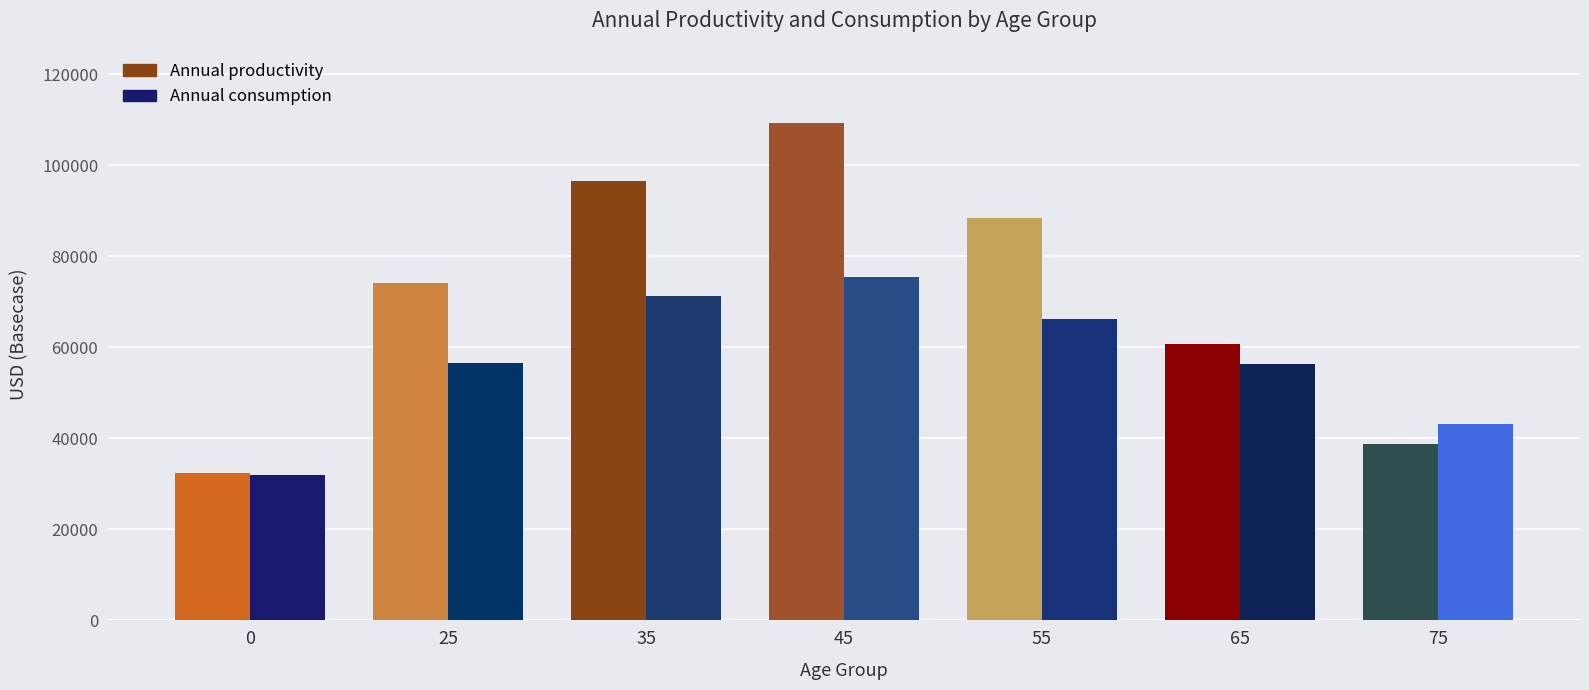

What is the lowest value of the Annual consumption series?

32039